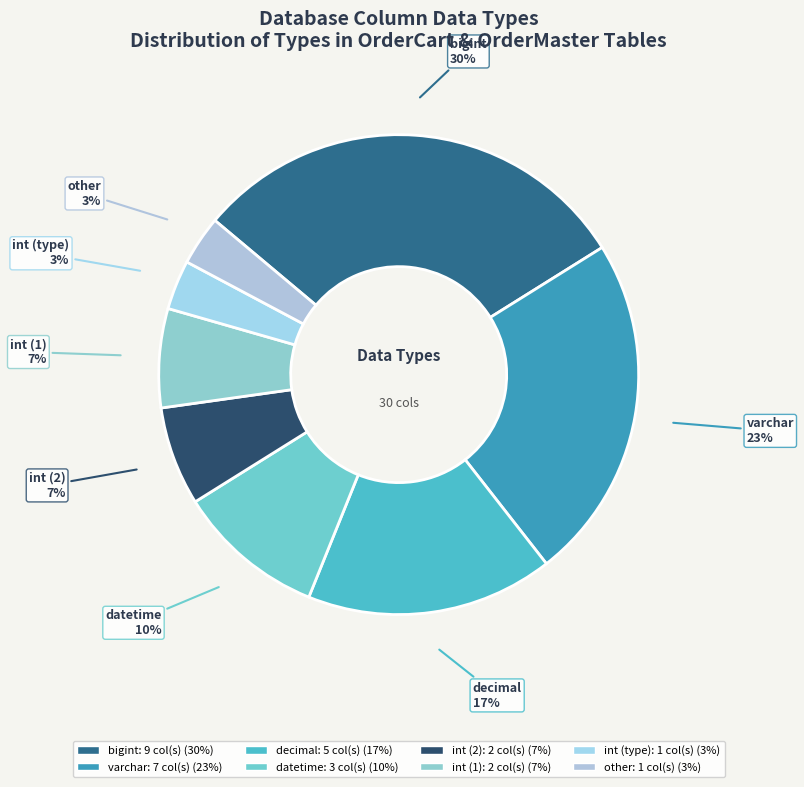

How many slices are in this pie chart?

8